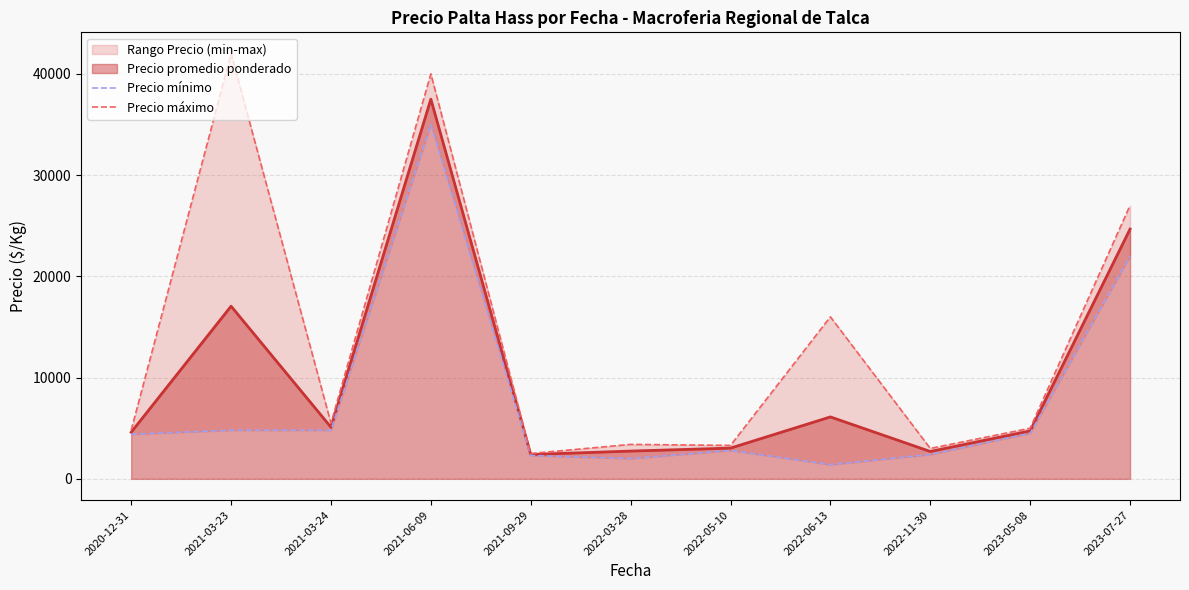

In Precio máximo, how many points are lower than both neighbors (excluding endpoints)?

4